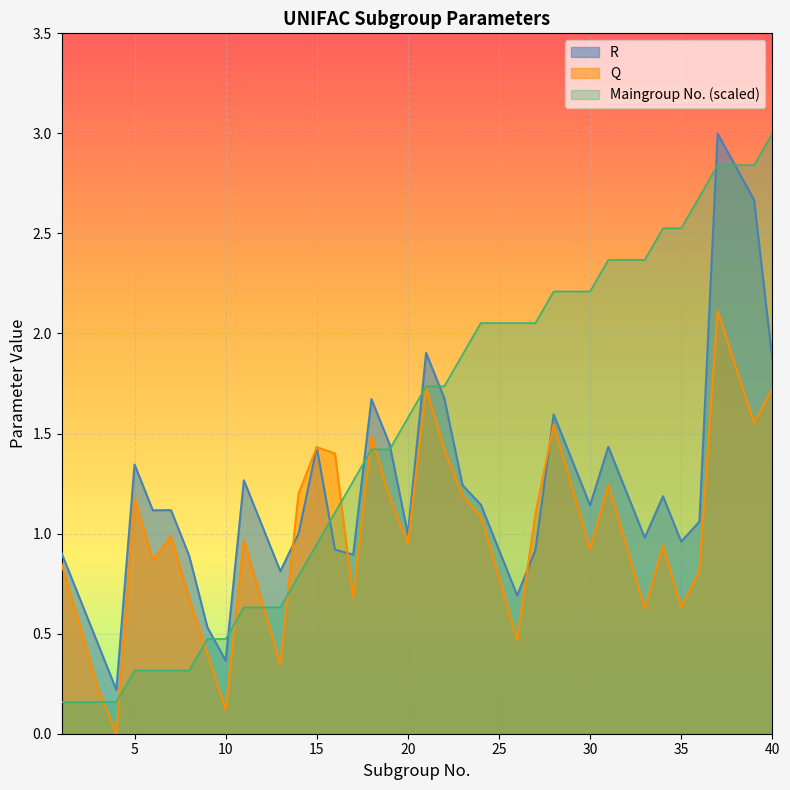

What is the lowest value of the R series?

0.2